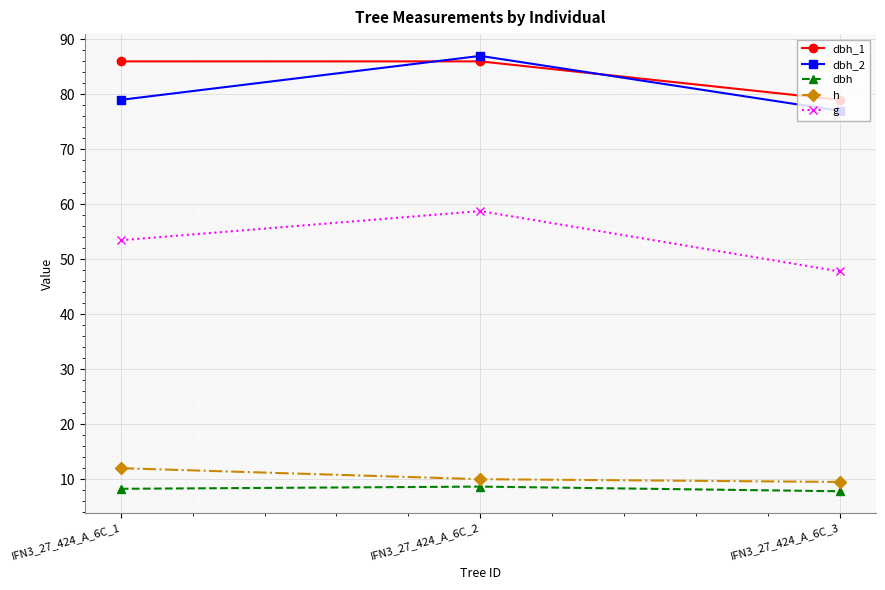

The value of h at IFN3_27_424_A_6C_2 is 4.2. True or false?

False